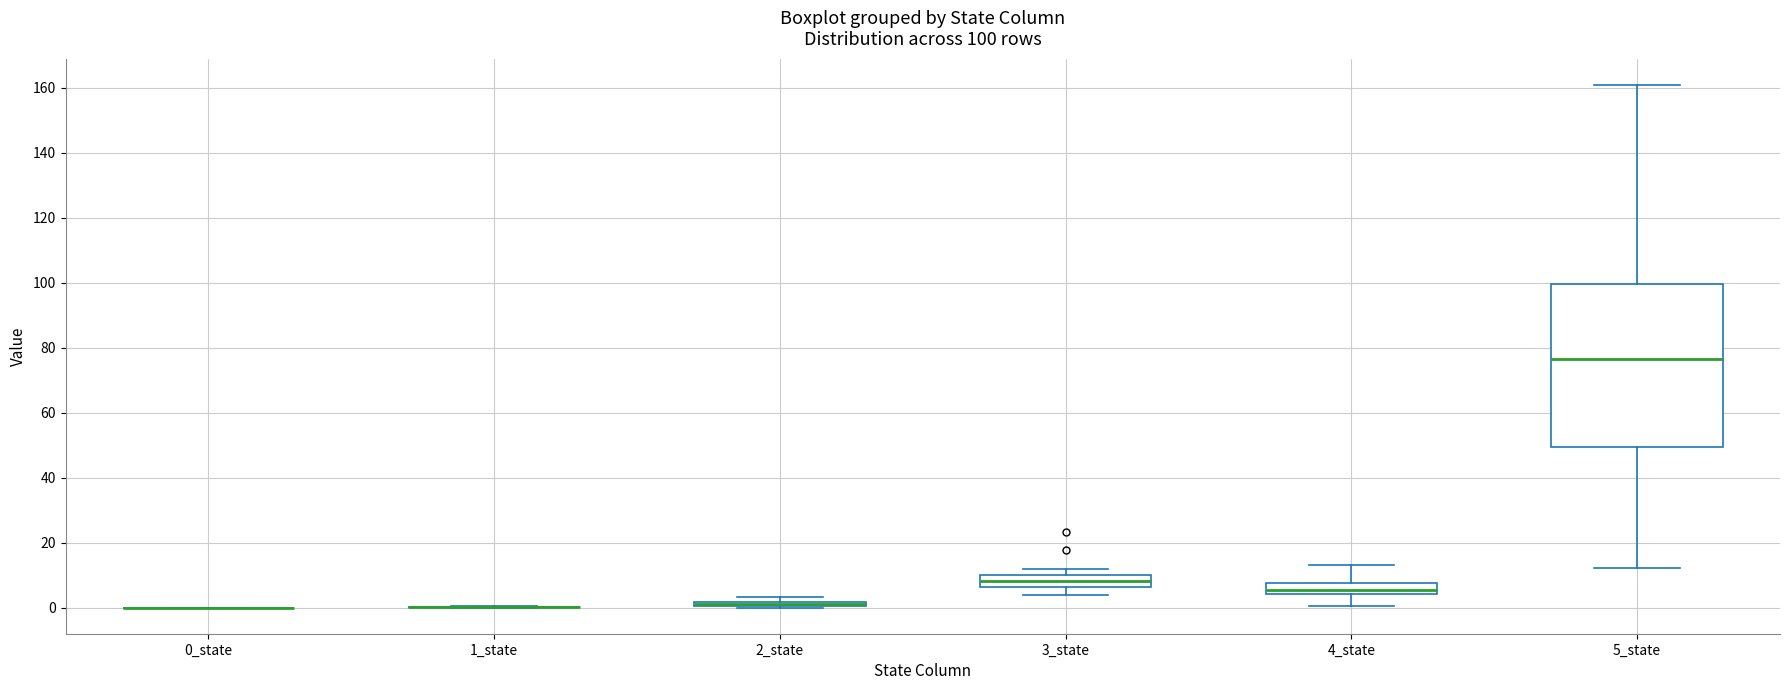

Comparing the boxes themselves (not the whiskers), which one is the tallest?

5_state